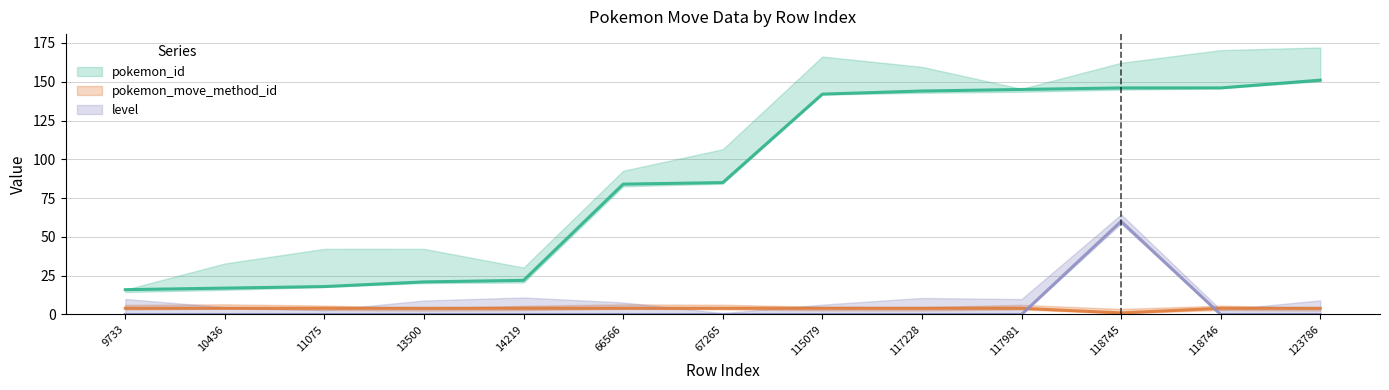

What is the value of the pokemon_id point at the 10th from the left?

145